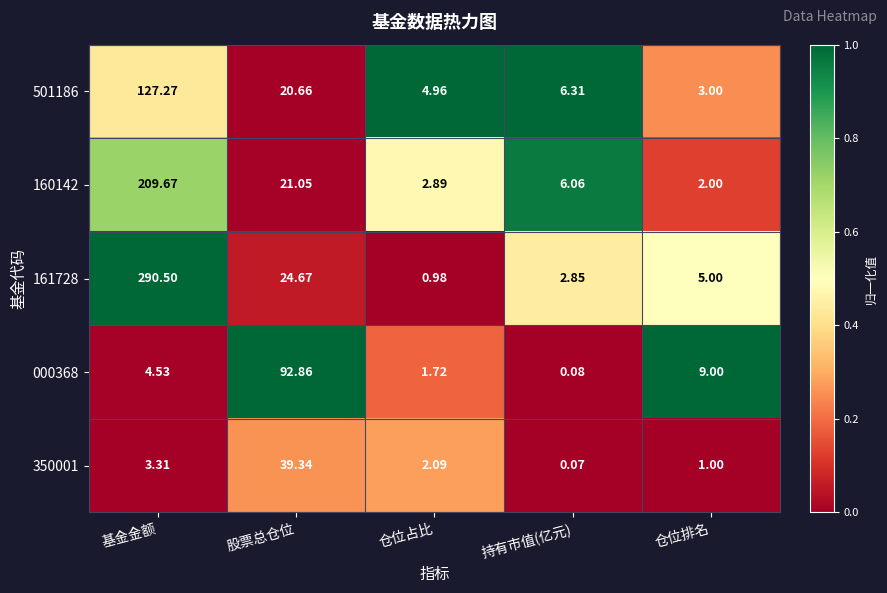

Which label corresponds to the largest value in the chart?

基金金额